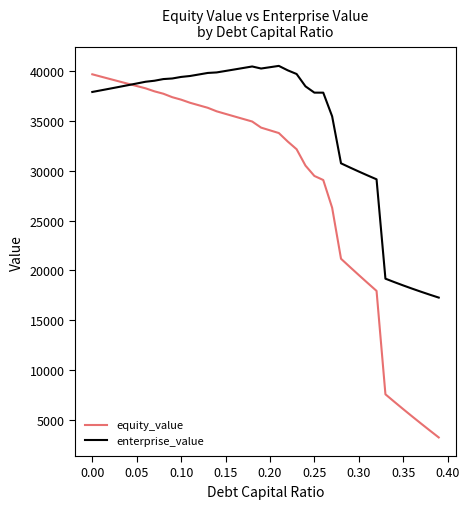

Which series has the largest total across all categories?

enterprise_value